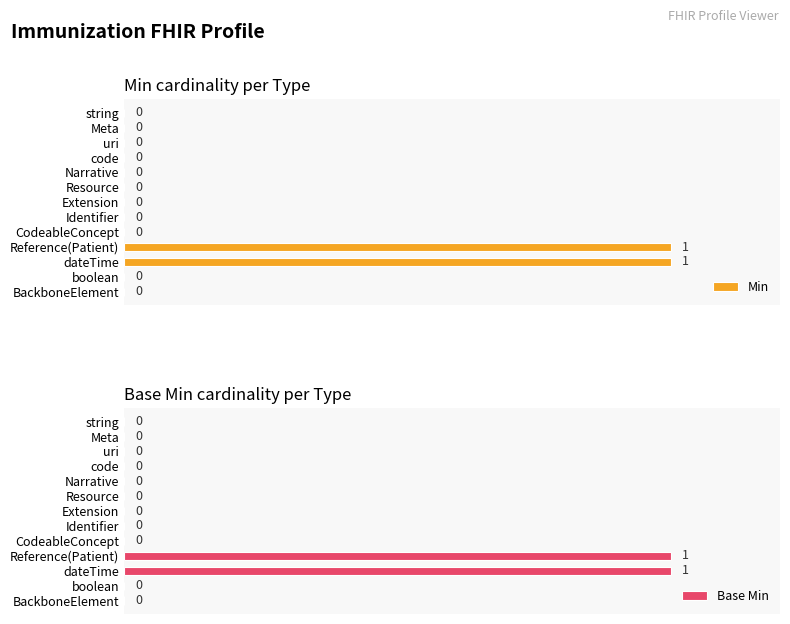

The value of Min at boolean is -1. True or false?

False